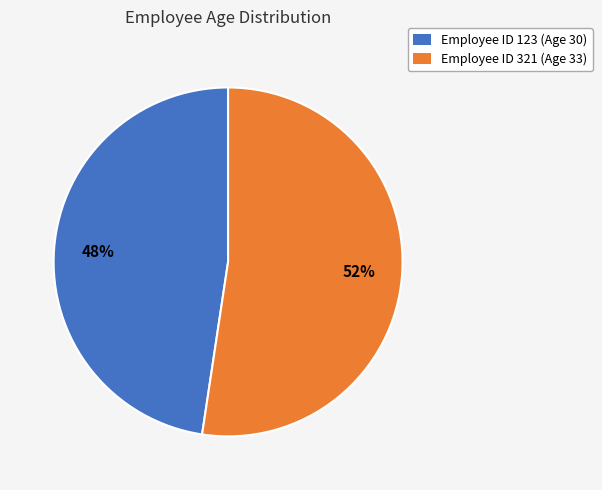

Which category accounts for the majority?

Employee ID 321 (Age 33)